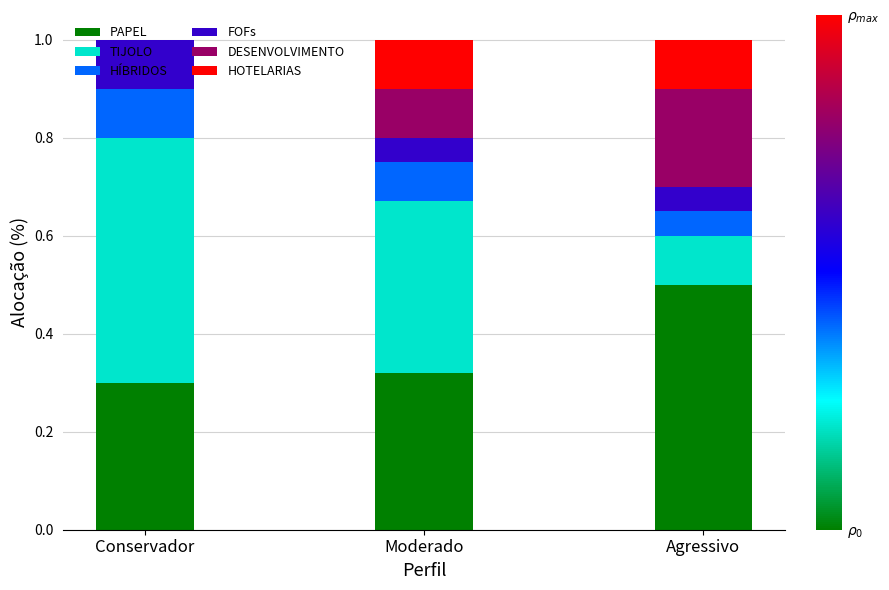

The value of PAPEL at Moderado is 0.3. True or false?

True